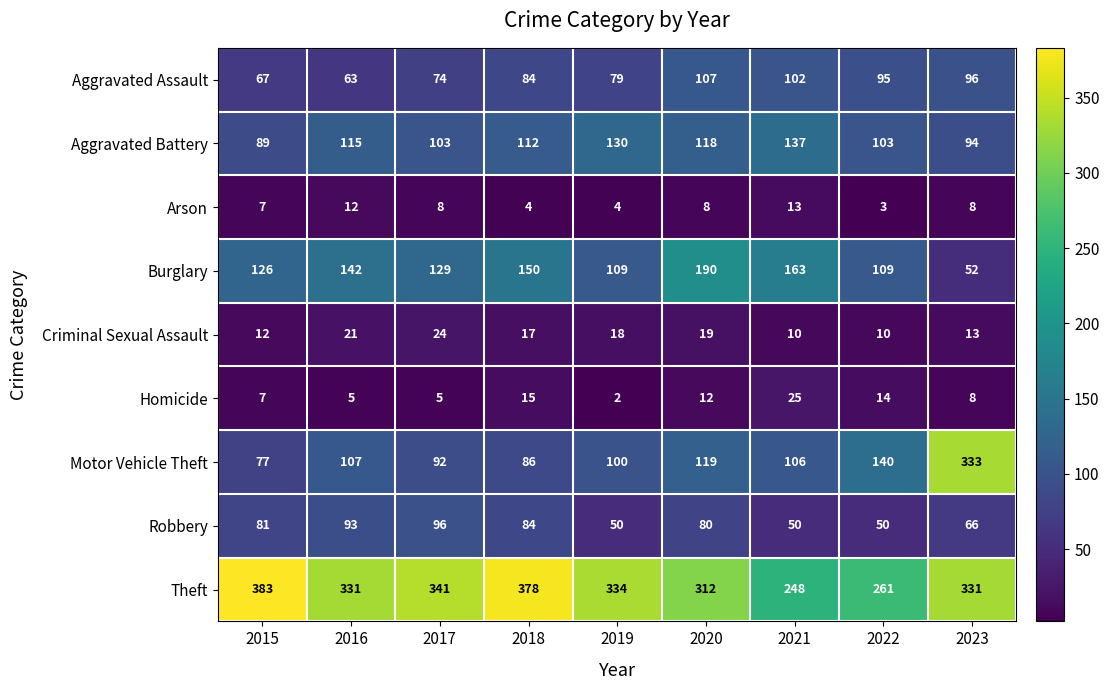

Rank the series by their maximum value, from highest to lowest.

Theft, Motor Vehicle Theft, Burglary, Aggravated Battery, Aggravated Assault, Robbery, Homicide, Criminal Sexual Assault, Arson